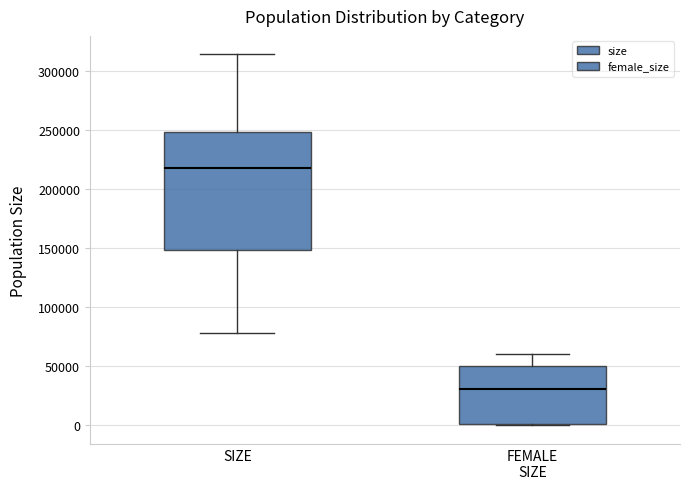

Reading left to right, read every box against the y-axis: the position of its median line, the range the box covers, and the ends of its whiskers. The values are not printed on the chart, so give them approximately, as read against the axis.

SIZE: median 215000, box 150000 to 250000, whiskers 80000 to 315000
FEMALE SIZE: median 30000, box 0 to 50000, whiskers 0 to 60000